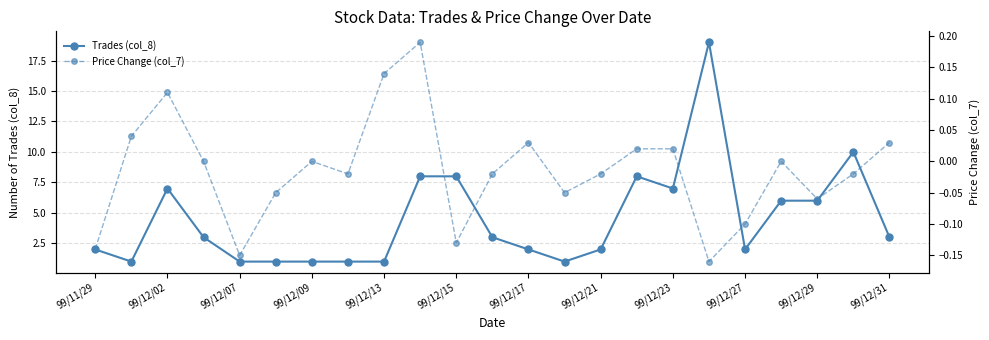

How many interior local peaks does the Price Change (col_7) series have?

5